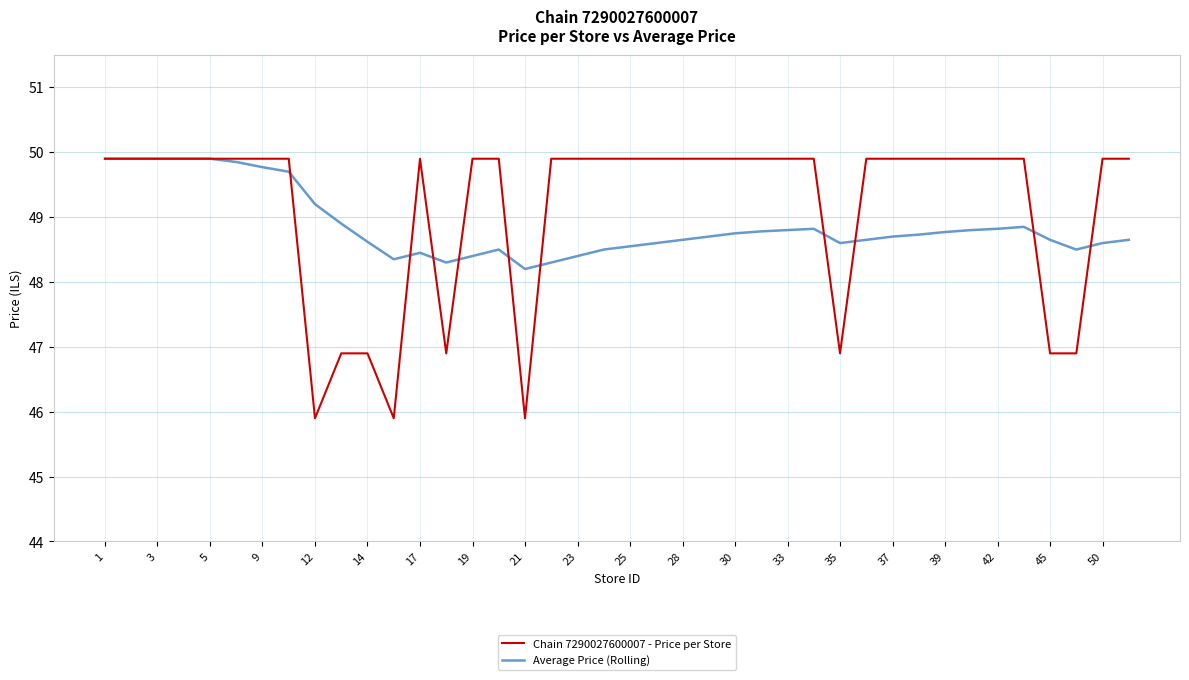

Which series has the largest range (max minus min)?

Chain 7290027600007 - Price per Store